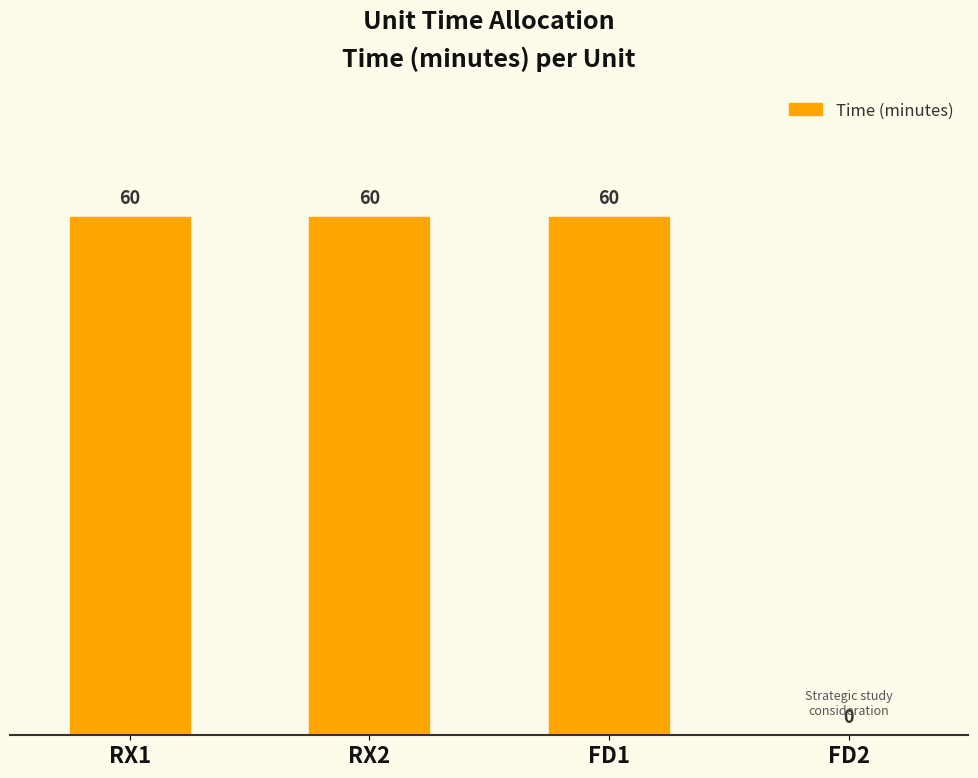

Does the chart contain stacked bars?

No